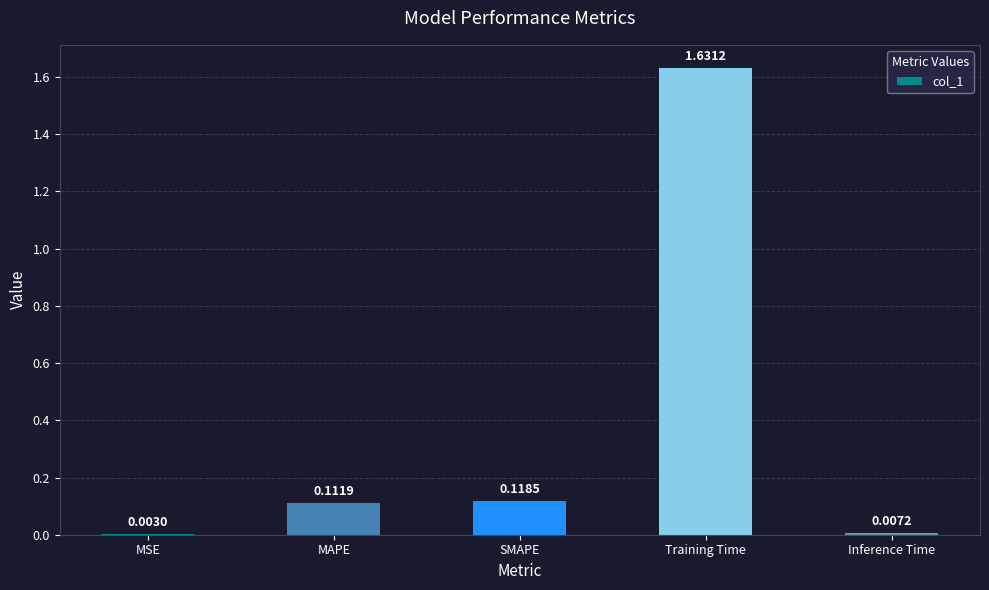

At which label is the value closest to 0?

MSE